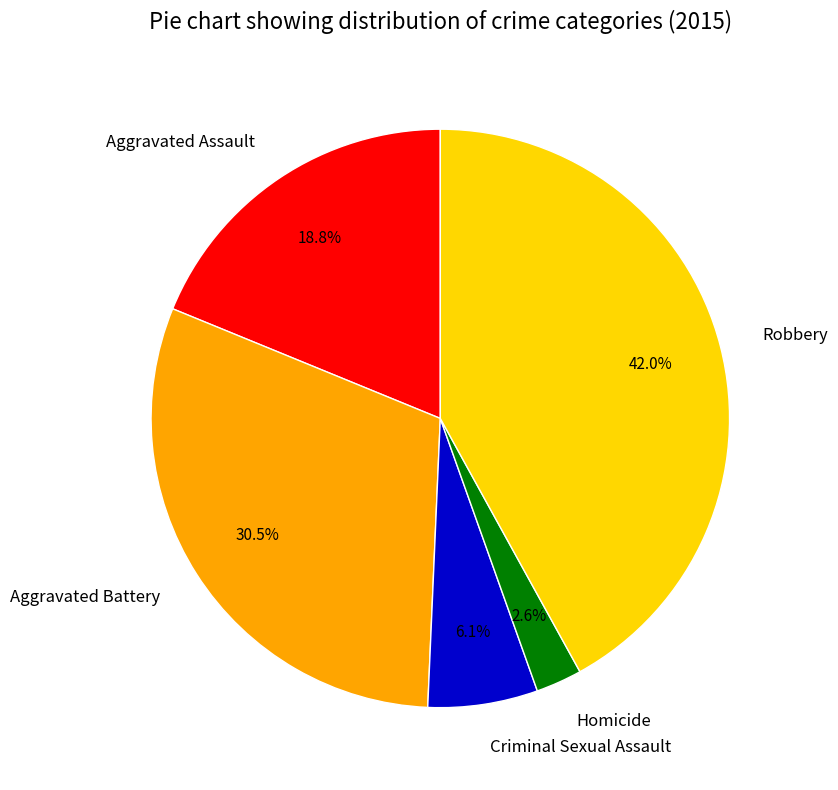

To the nearest percent, what is the difference between the largest and smallest slice percentages?

39%